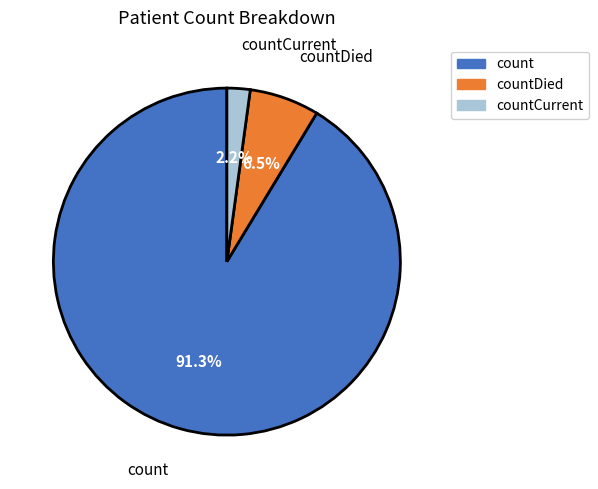

How much of the chart is everything except countCurrent?

97.8%